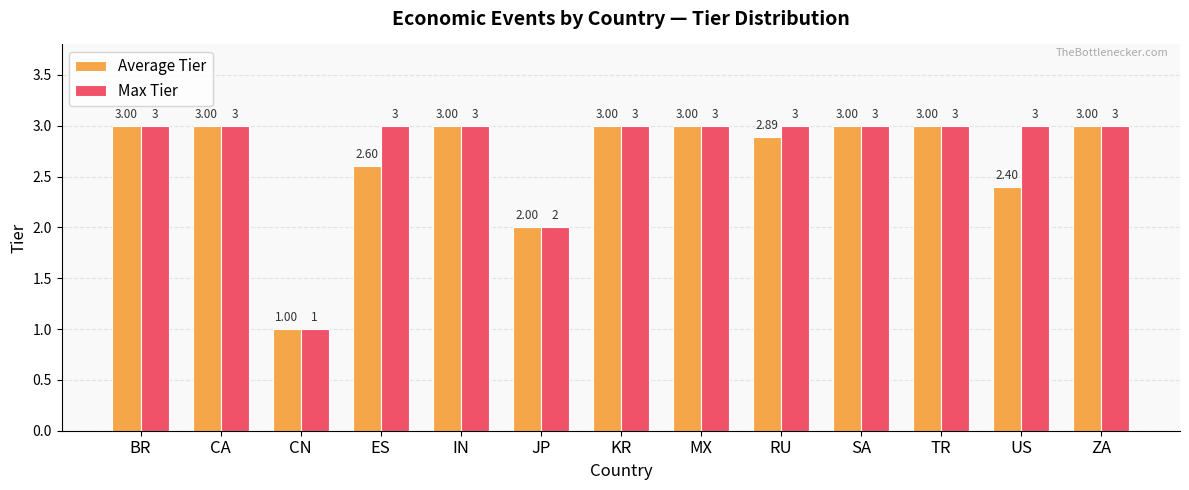

Is it true that Max Tier equals 4.4 at RU?

False